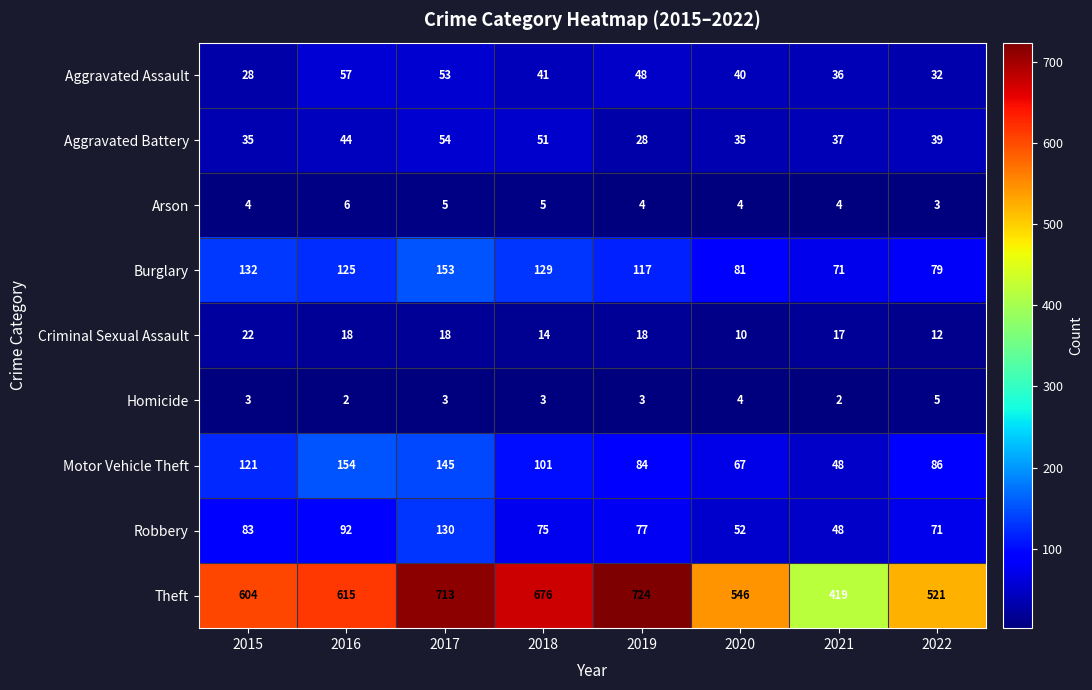

What is the difference between the highest and lowest values at 2019?

721